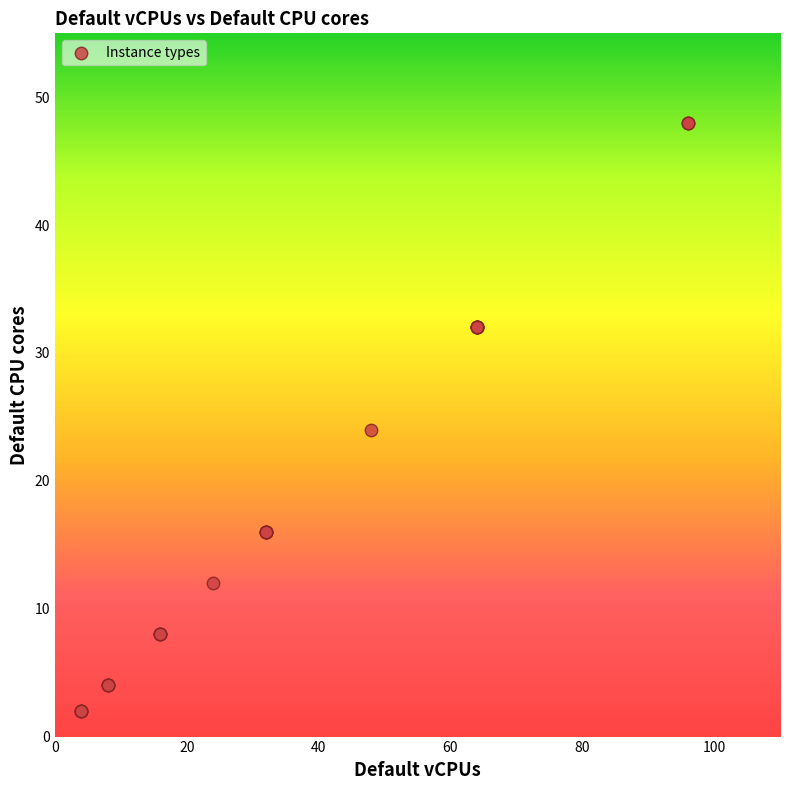

What Y value in the scatter plot is closest to 25?

24